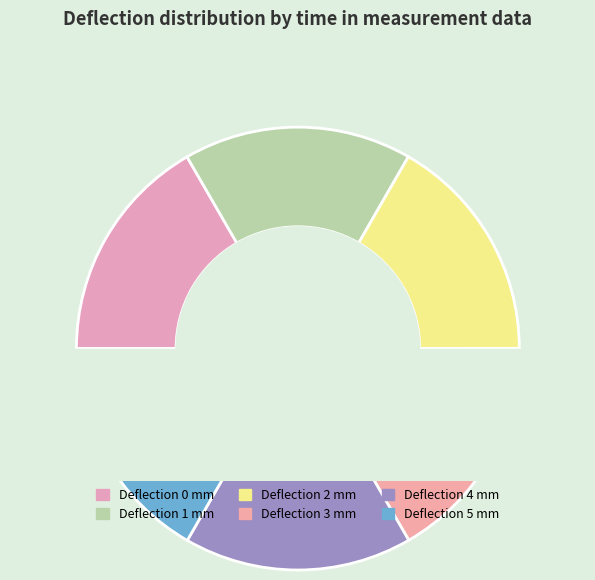

Count the number of slices in the pie.

6